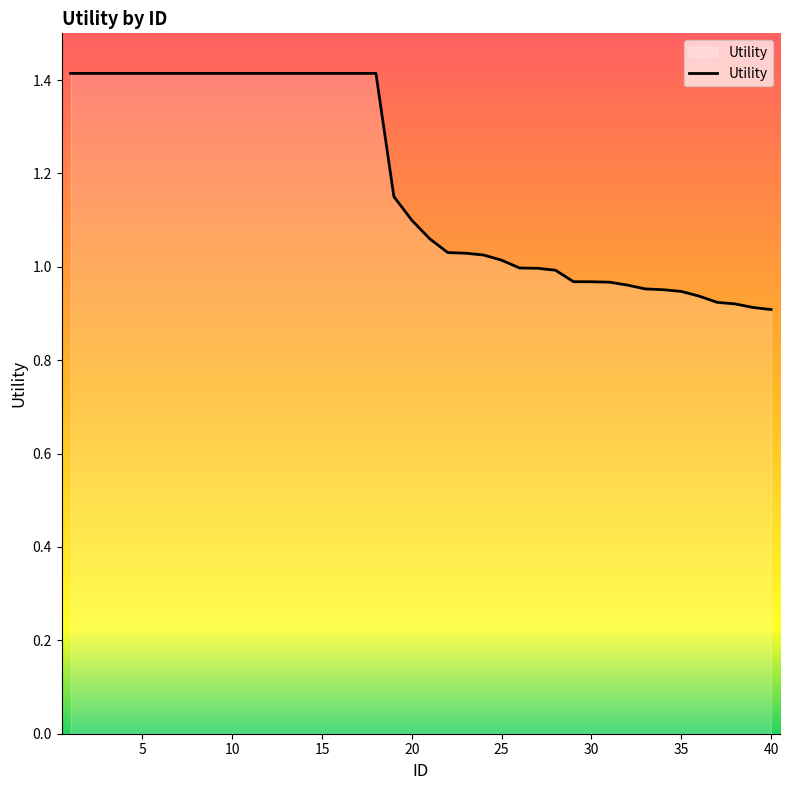

What is the maximum value shown in the chart?

1.4